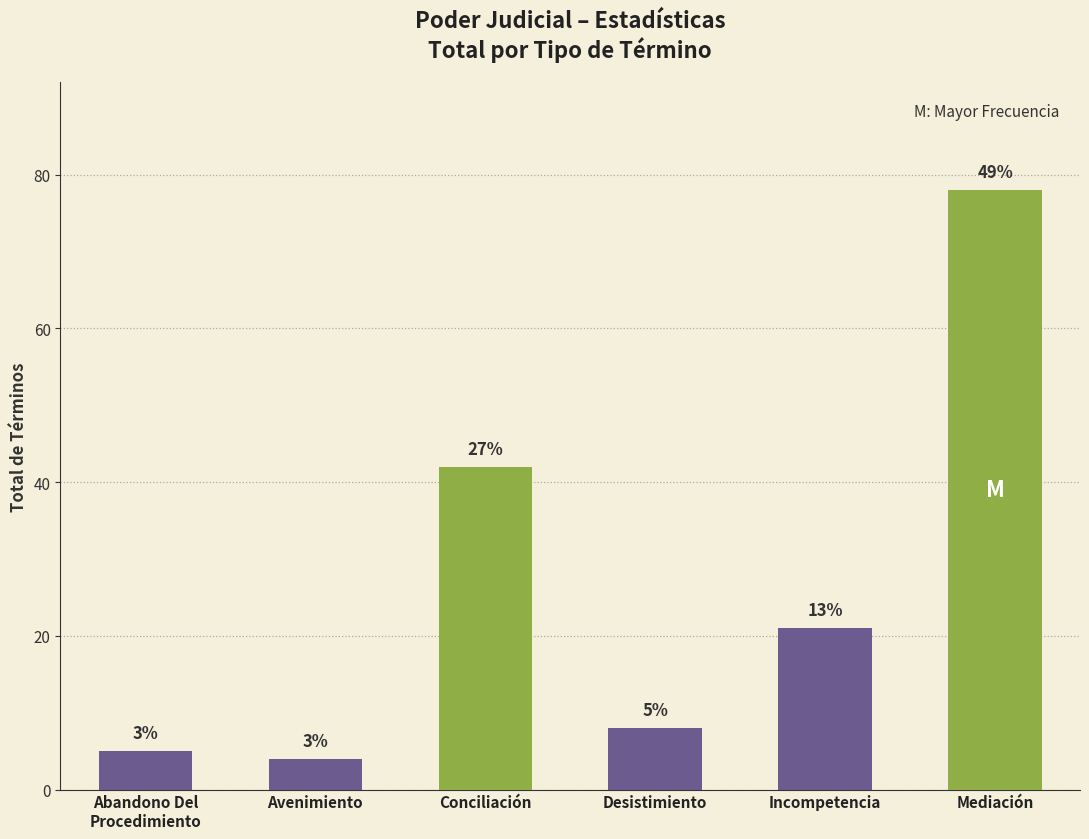

Reading left to right, list all the values displayed in this chart.

Abandono Del
Procedimiento=5	Avenimiento=4	Conciliación=42	Desistimiento=8	Incompetencia=21	Mediación=78